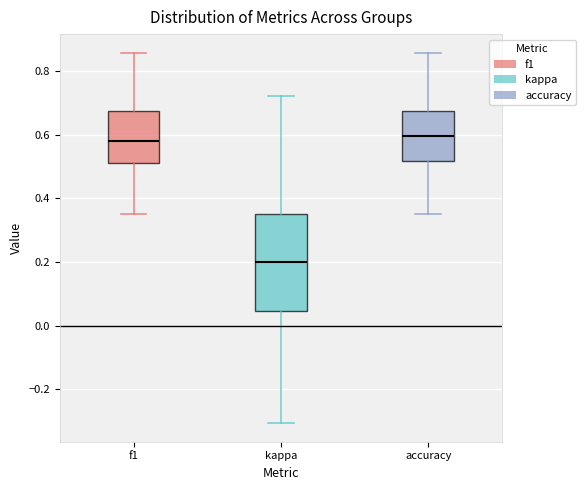

Which box is the tallest, from its lower edge to its upper edge?

kappa